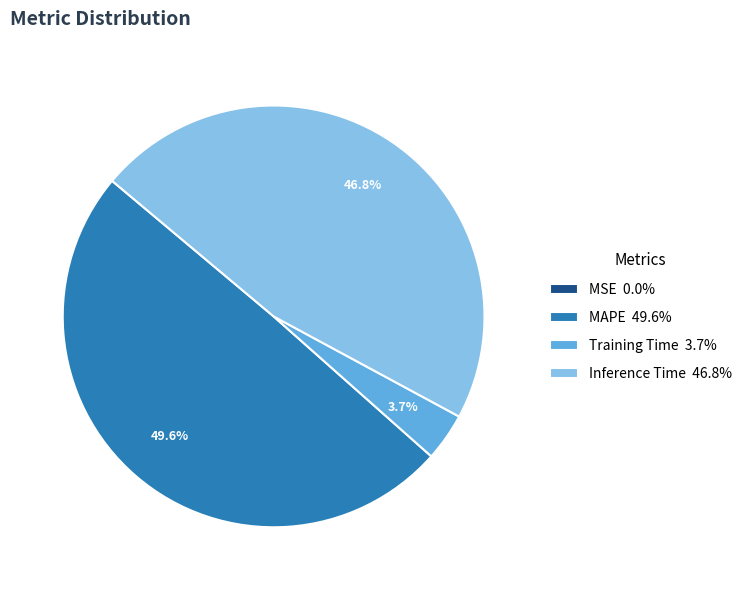

Does any single category account for the majority?

No